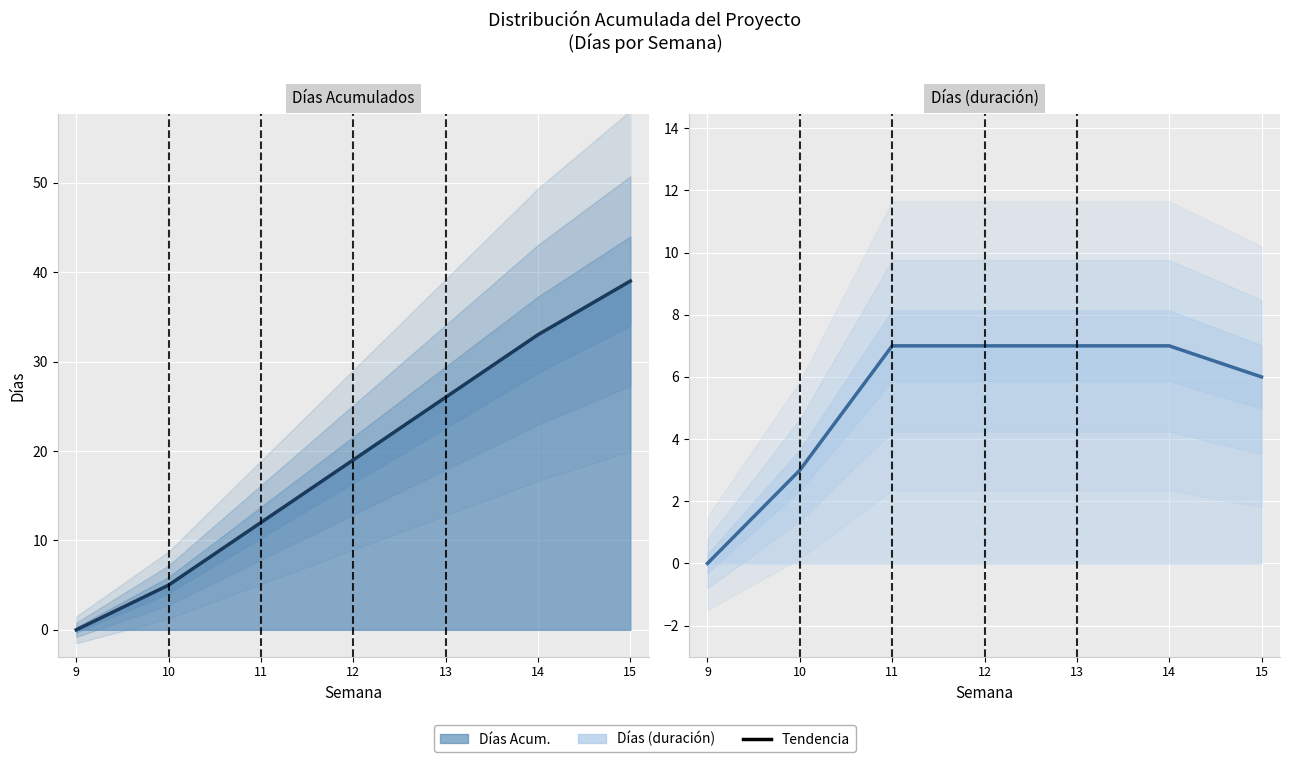

True or false: Días
(duración) has more than 1 points higher than both neighbors.

False